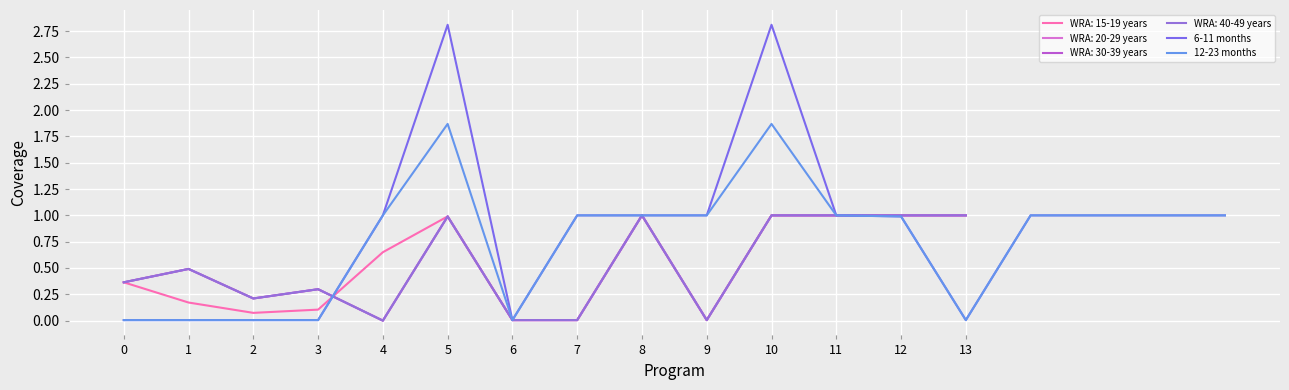

The 6-11 months series shows 1.0 at 11. True or false?

True